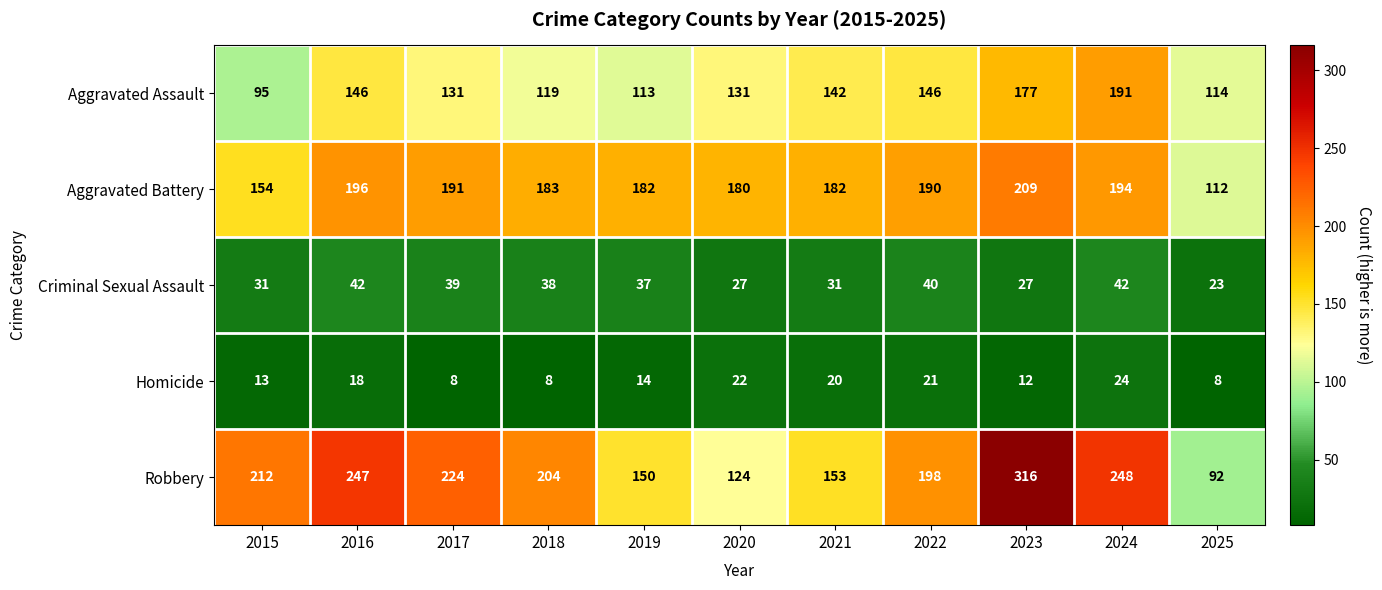

Which category has the highest value across all series?

2023